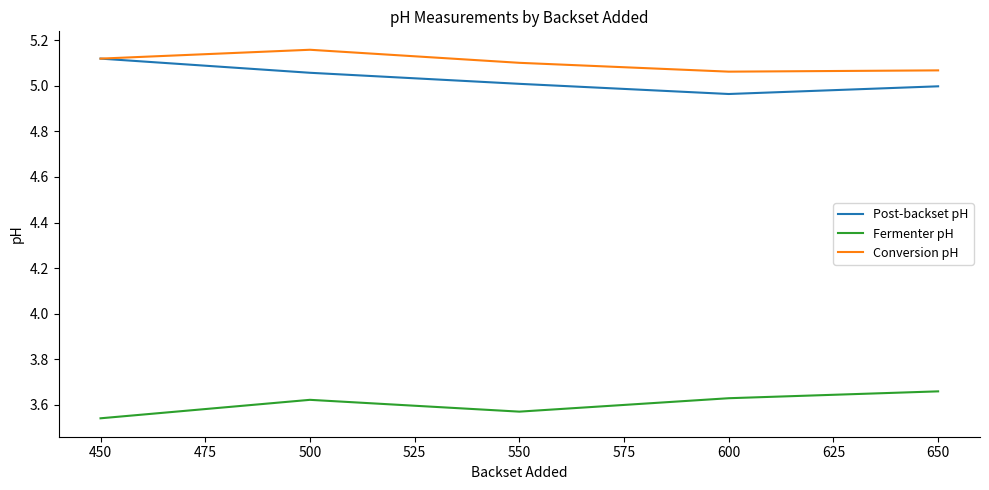

At 550, list the series in order from largest to smallest.

Conversion pH, Post-backset pH, Fermenter pH